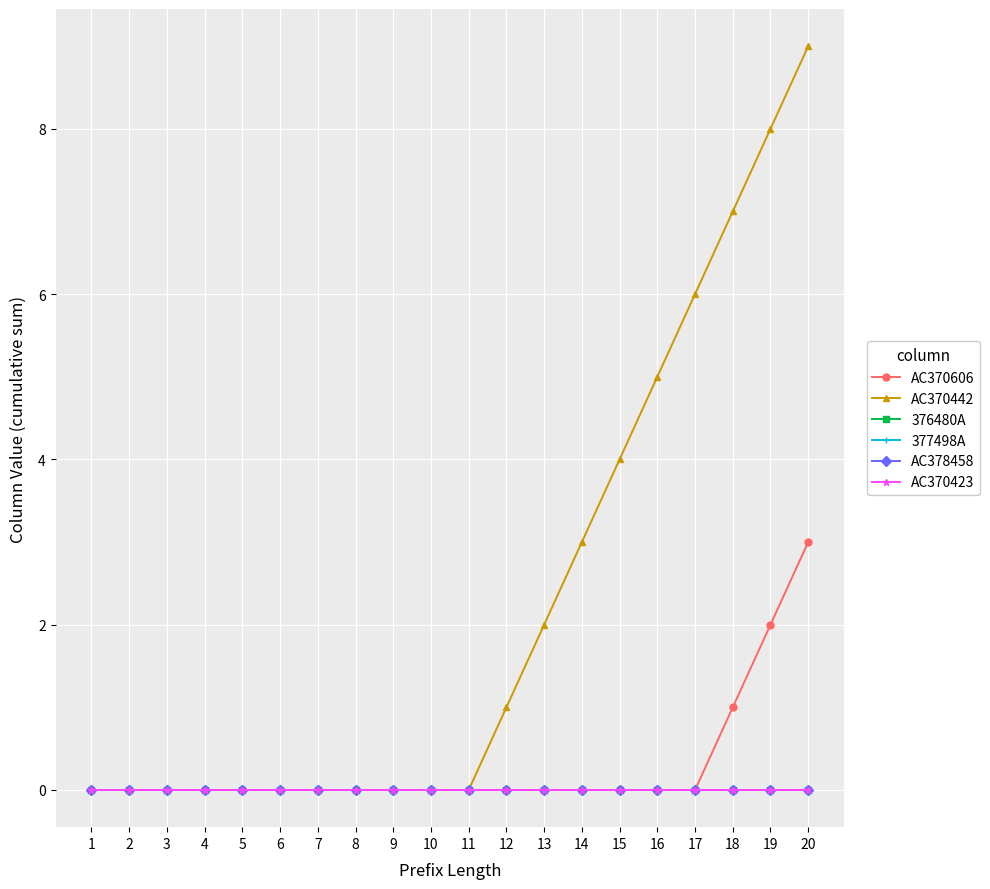

Does the chart have visible grid lines?

Yes